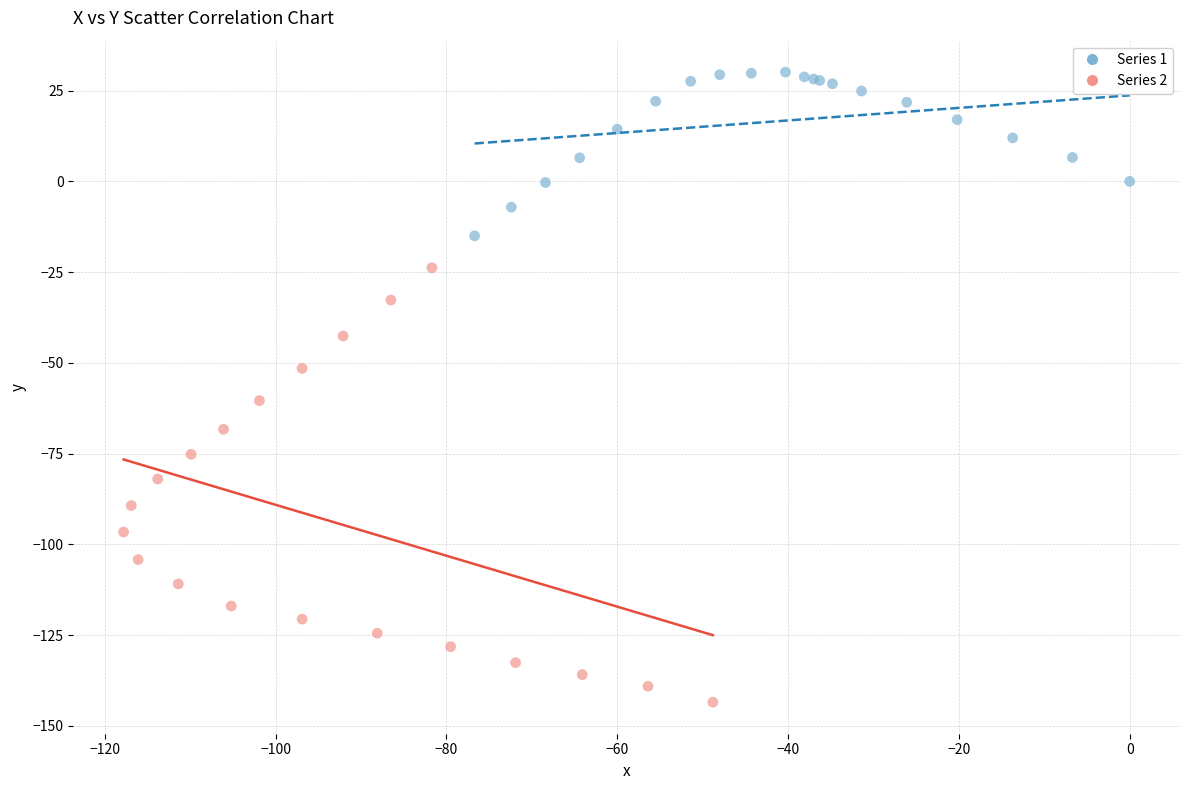

Which series has the widest spread of Y values?

Series 2